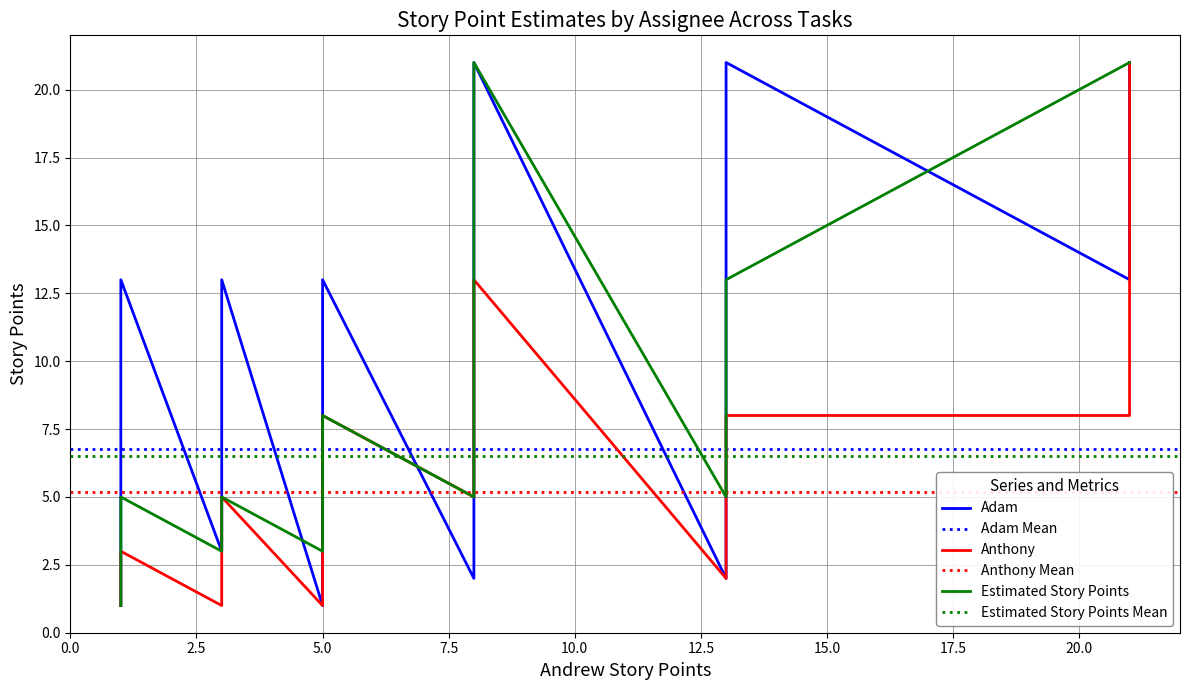

List the series in order of their overall mean, lowest first.

Anthony, Estimated Story Points, Adam